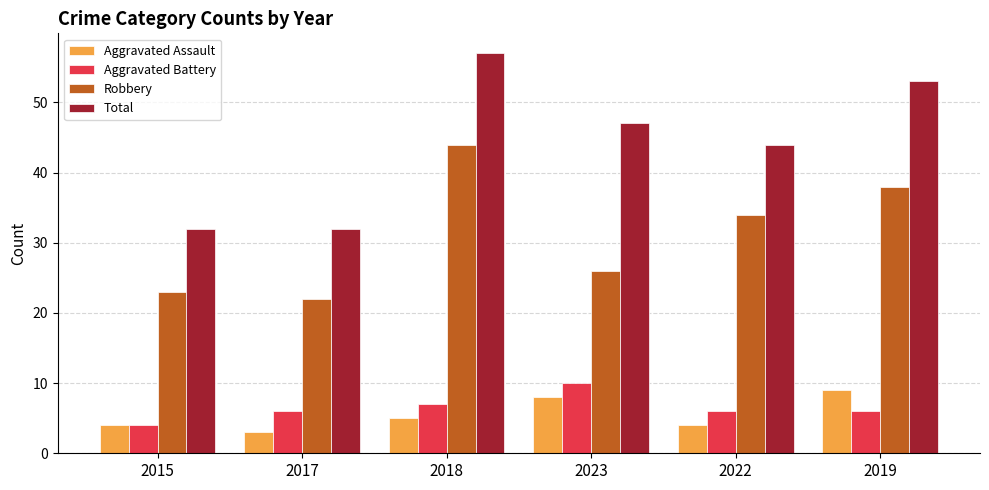

At 2017, list the series in order from smallest to largest.

Aggravated Assault, Aggravated Battery, Robbery, Total